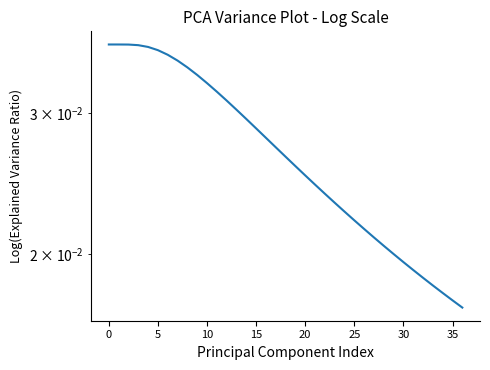

True or false: there are more than 0 points higher than both neighbors.

False